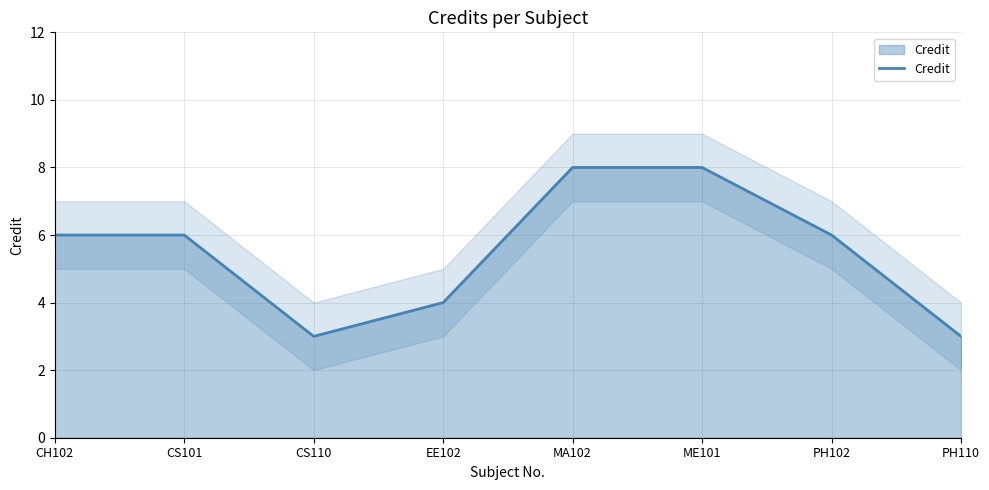

List the labels in order of value, smallest first.

CS110, PH110, EE102, CH102, CS101, PH102, MA102, ME101